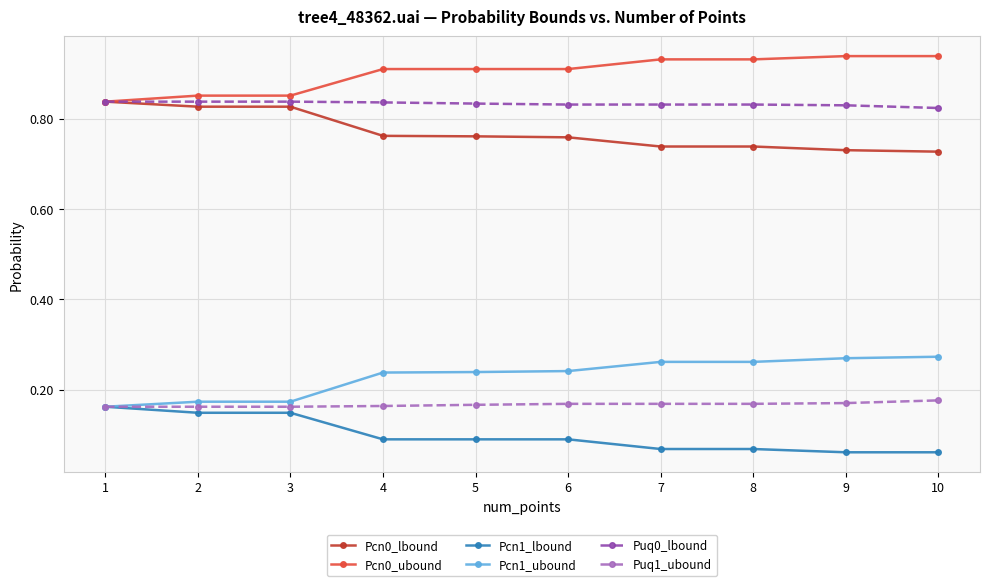

True or false: Puq0_lbound and Puq1_ubound cross at least once.

False